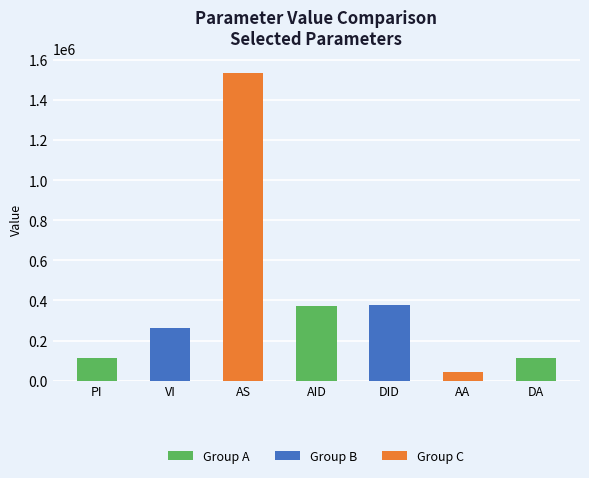

What is the label of the 1st bar from the left?

PI